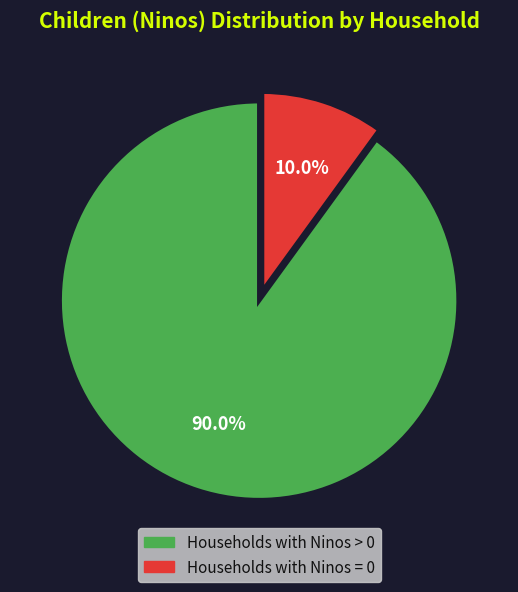

Is there any slice that represents more than half of the pie?

Yes